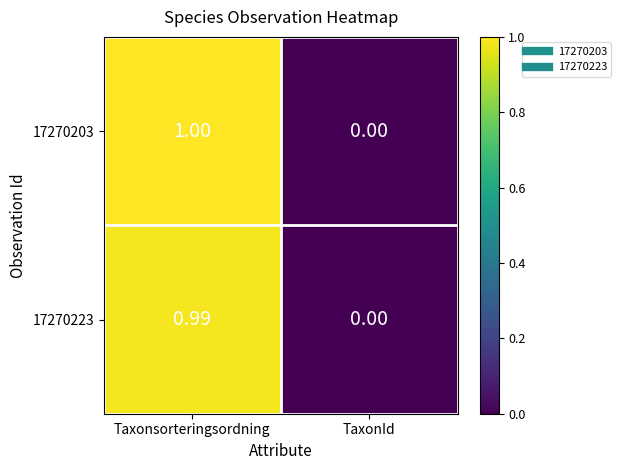

Count the number of data series in this chart.

2